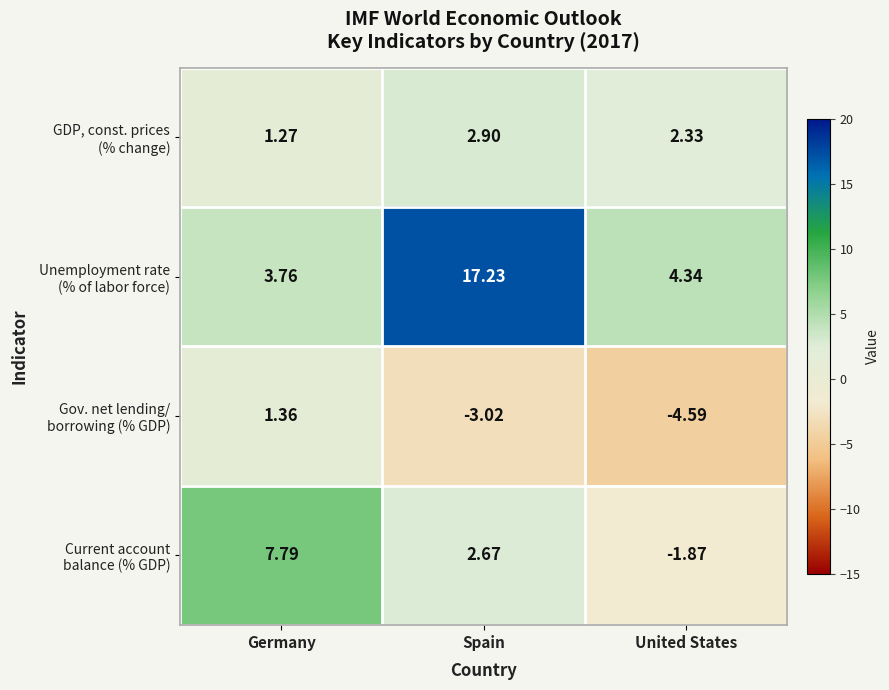

At which category is the sum across all series the highest?

Spain